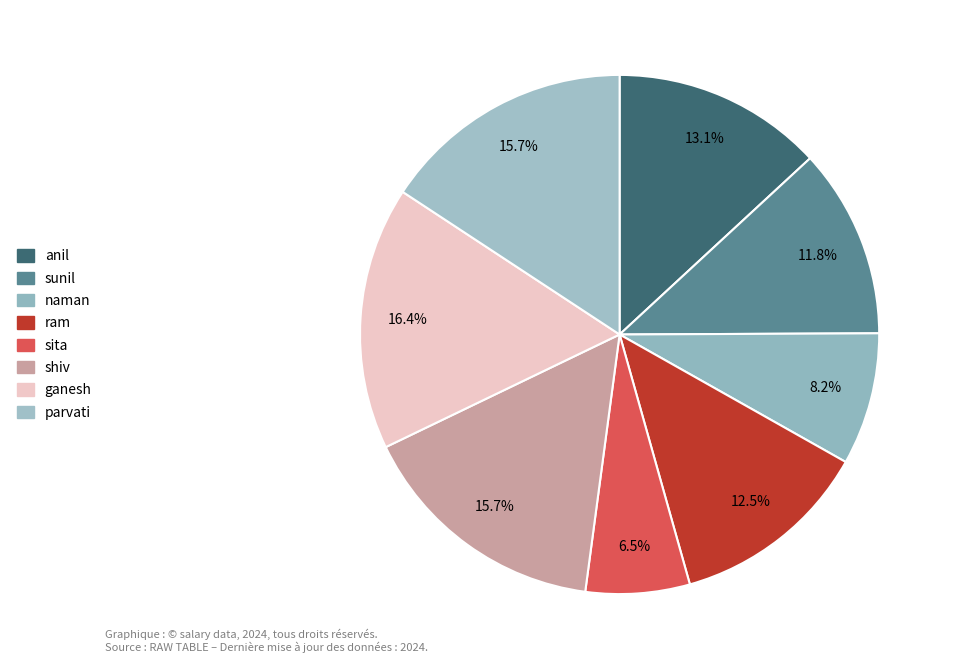

Combined, what portion of the pie is naman and ram?

20.7%